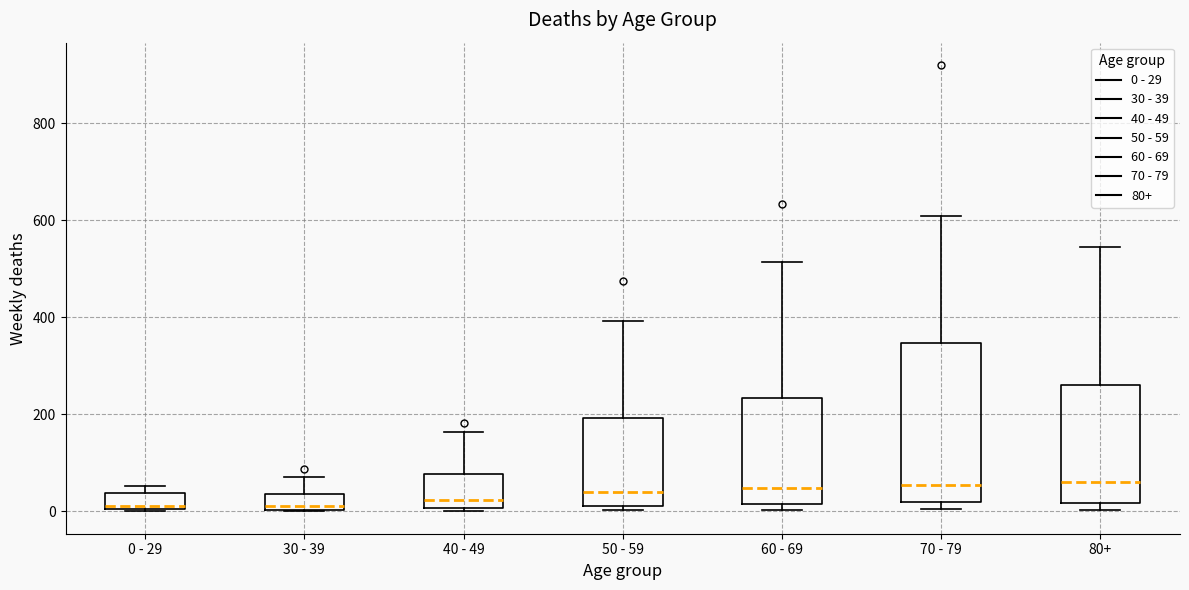

Comparing the boxes themselves (not the whiskers), which one is the tallest?

70 - 79